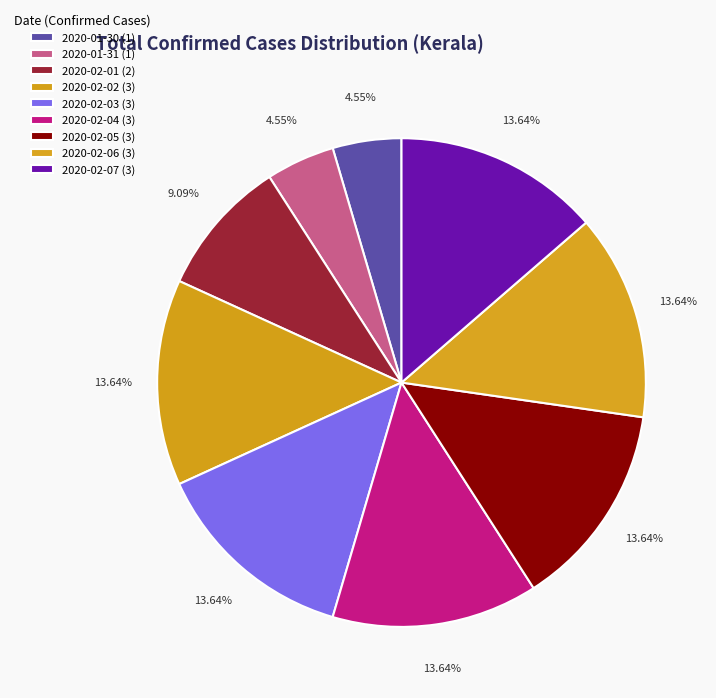

How many slices are in this pie chart?

9